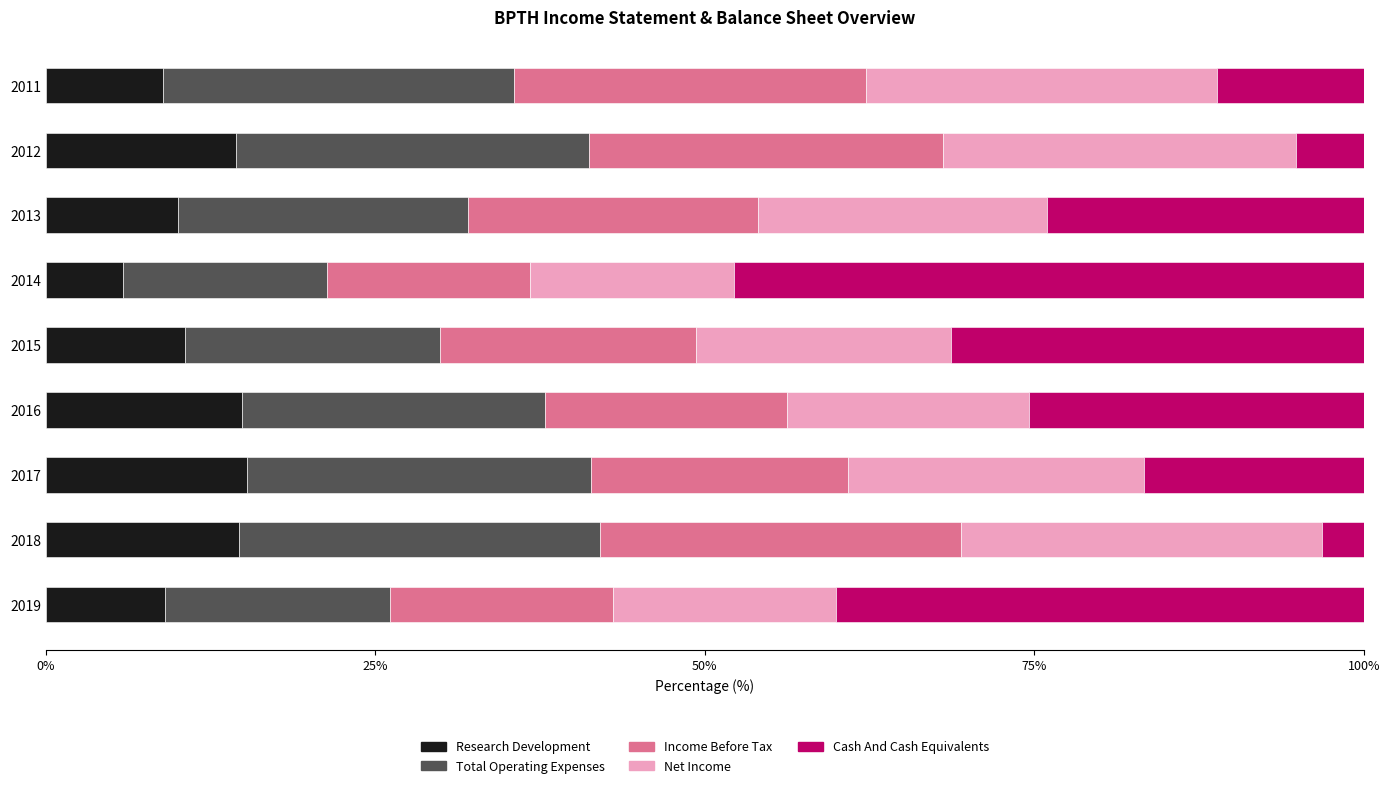

What is the total value across all series at 2017?

100.0